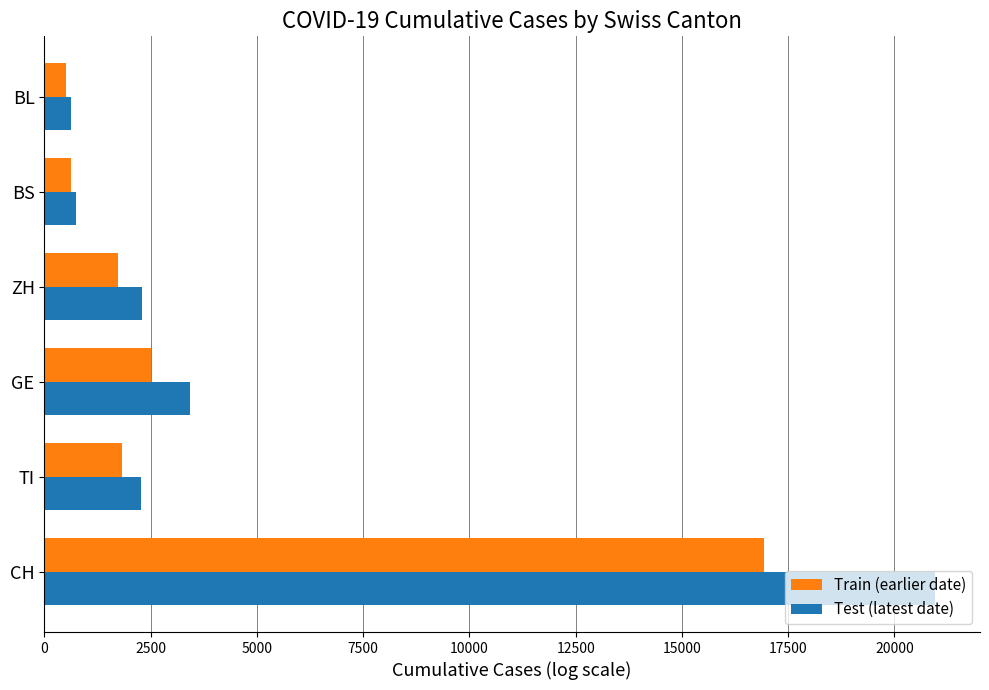

Is it true that Test (latest date) equals 20965 at CH?

True